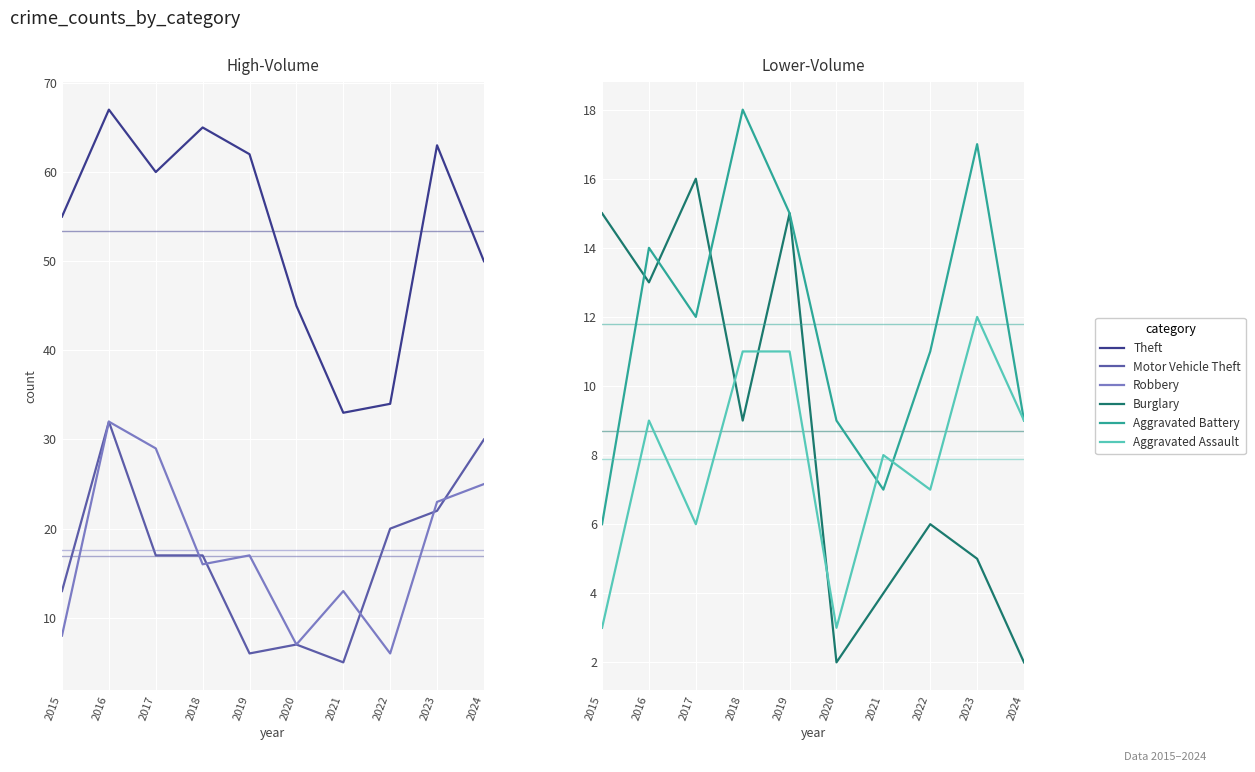

Is it true that Aggravated Battery equals 6 at 2020?

False